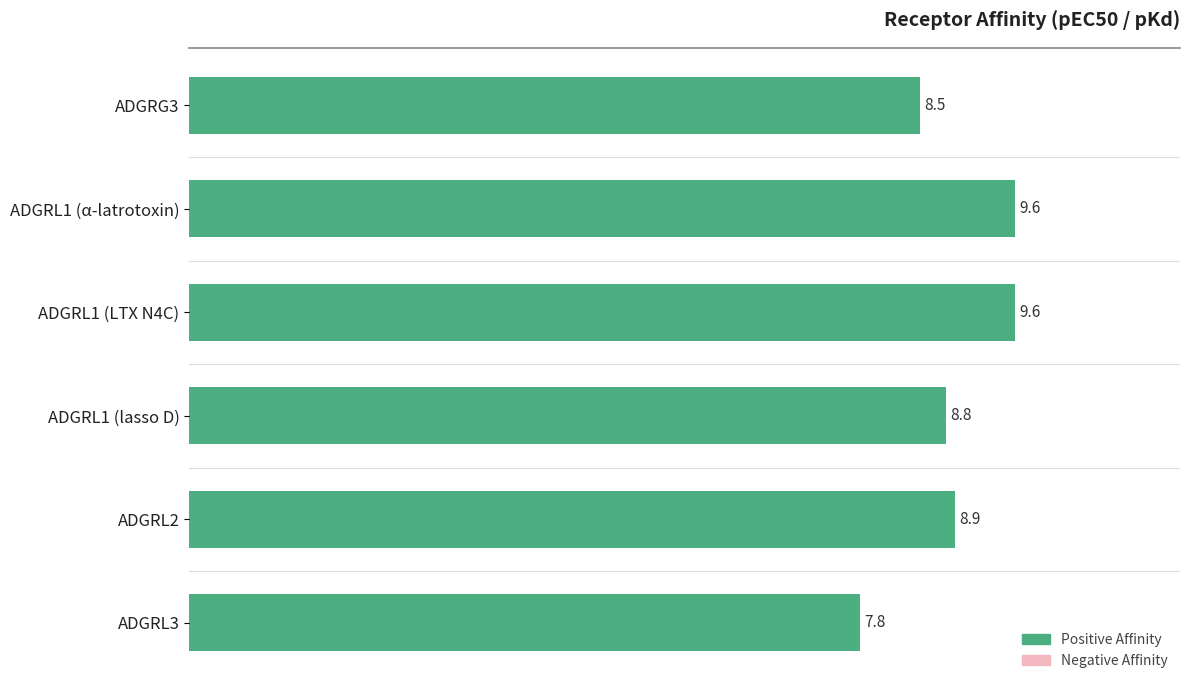

Reading top to bottom, what are all the values shown in this chart?

ADGRG3=8.5	ADGRL1 (α-latrotoxin)=9.6	ADGRL1 (LTX N4C)=9.6	ADGRL1 (lasso D)=8.8	ADGRL2=8.9	ADGRL3=7.8